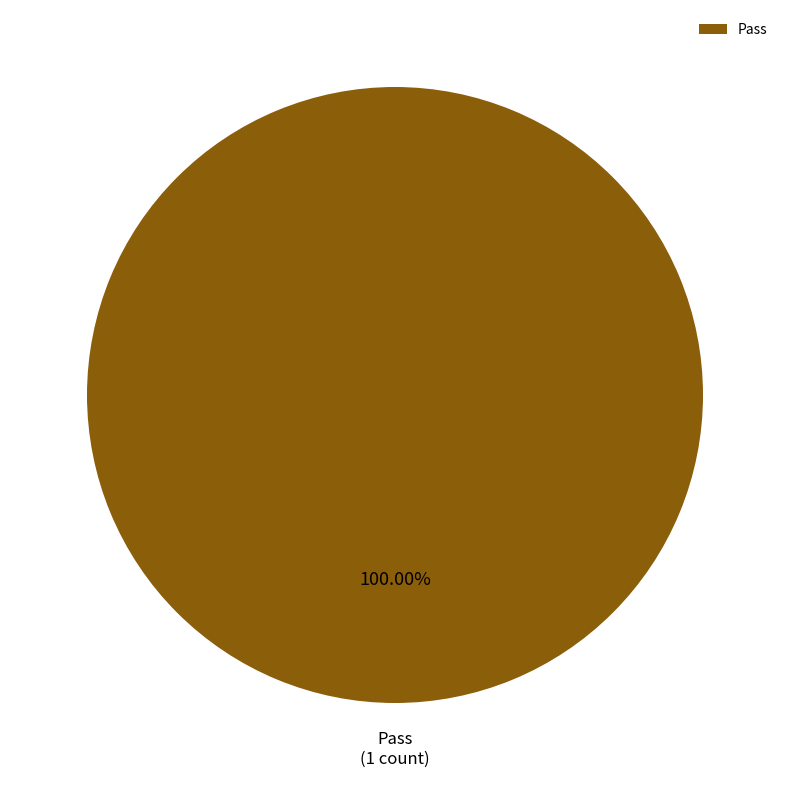

Rank the categories by value from lowest to highest.

Pass